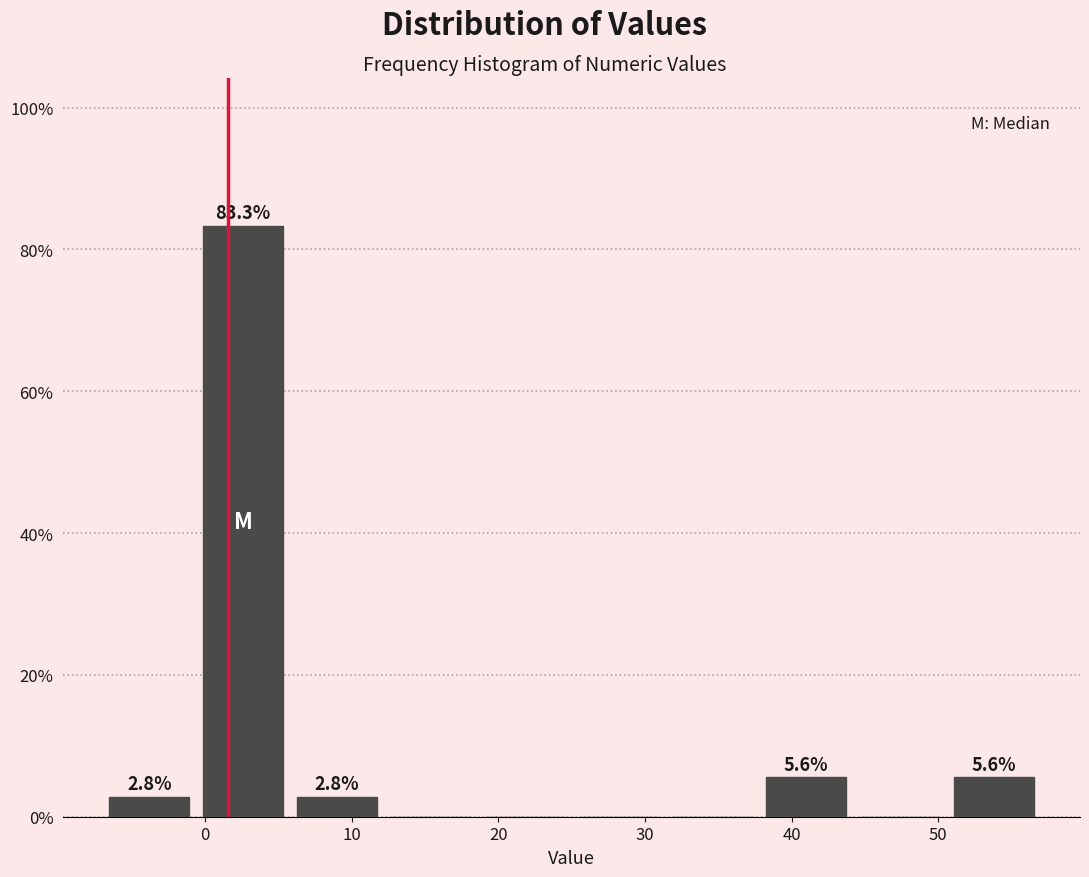

Which range on the x-axis has the tallest bar?

-0.6 to 5.8